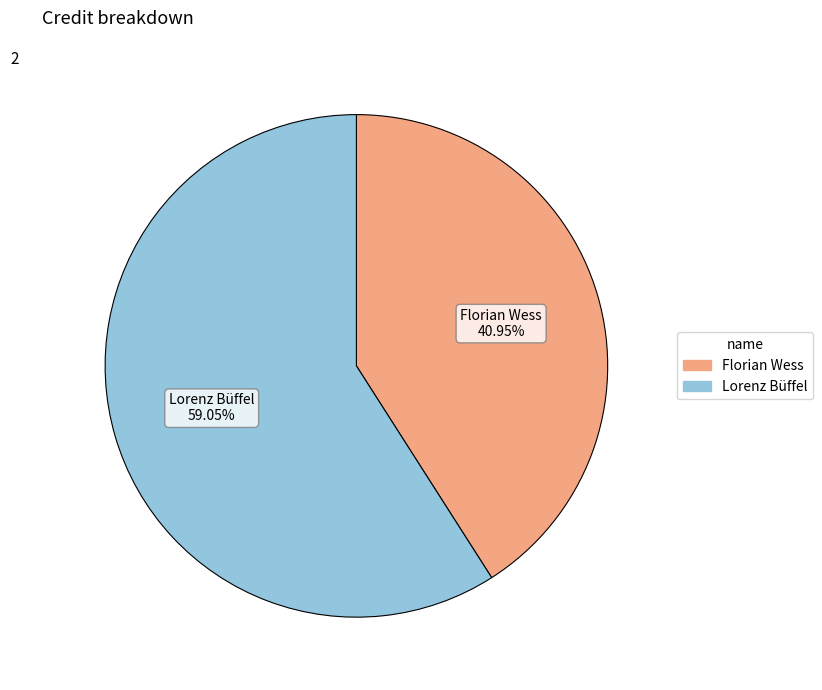

True or false: Lorenz Büffel accounts for 68% of the total.

False